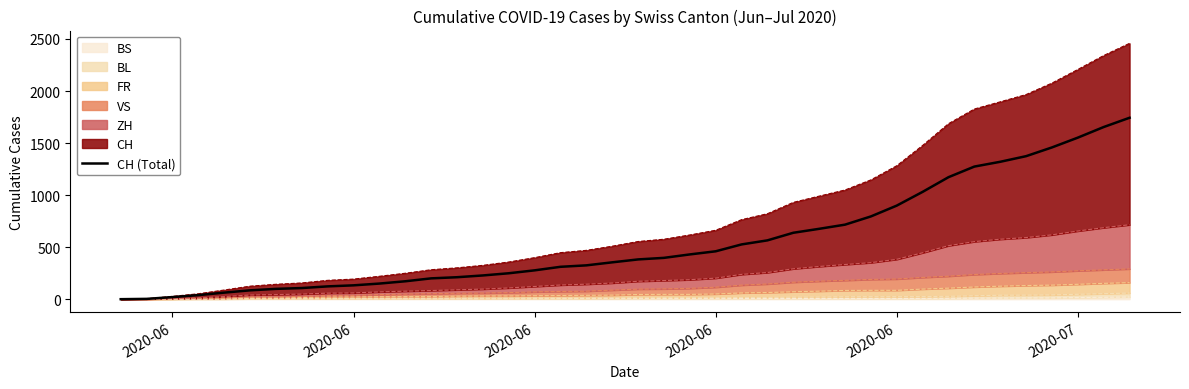

How many lines are shown in the chart?

1